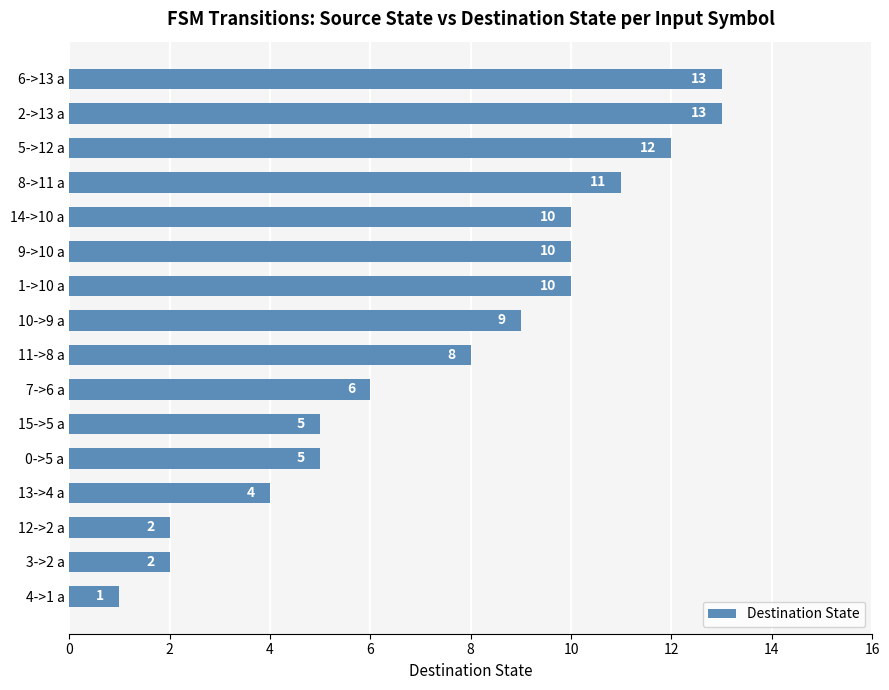

What is the ratio of the value at 1->10 a to the value at 5->12 a?

0.8